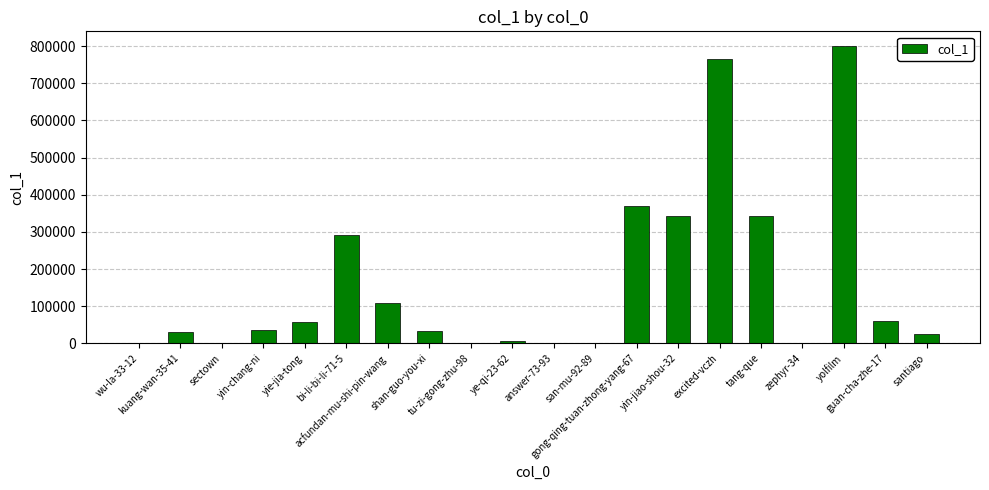

What is the sum of all values?

3273677